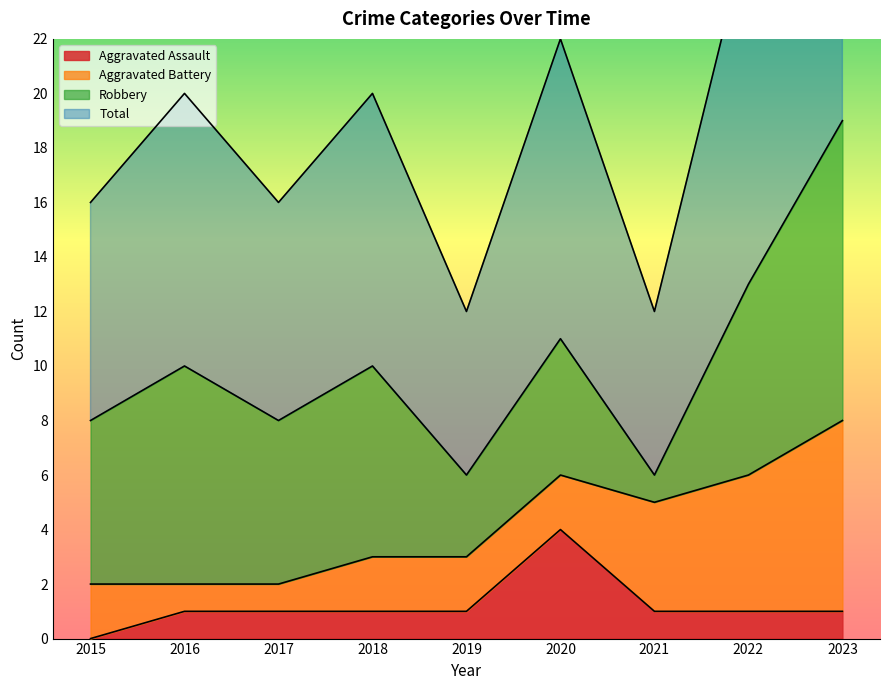

What is the value of the Total point at the 7th from the left?

6